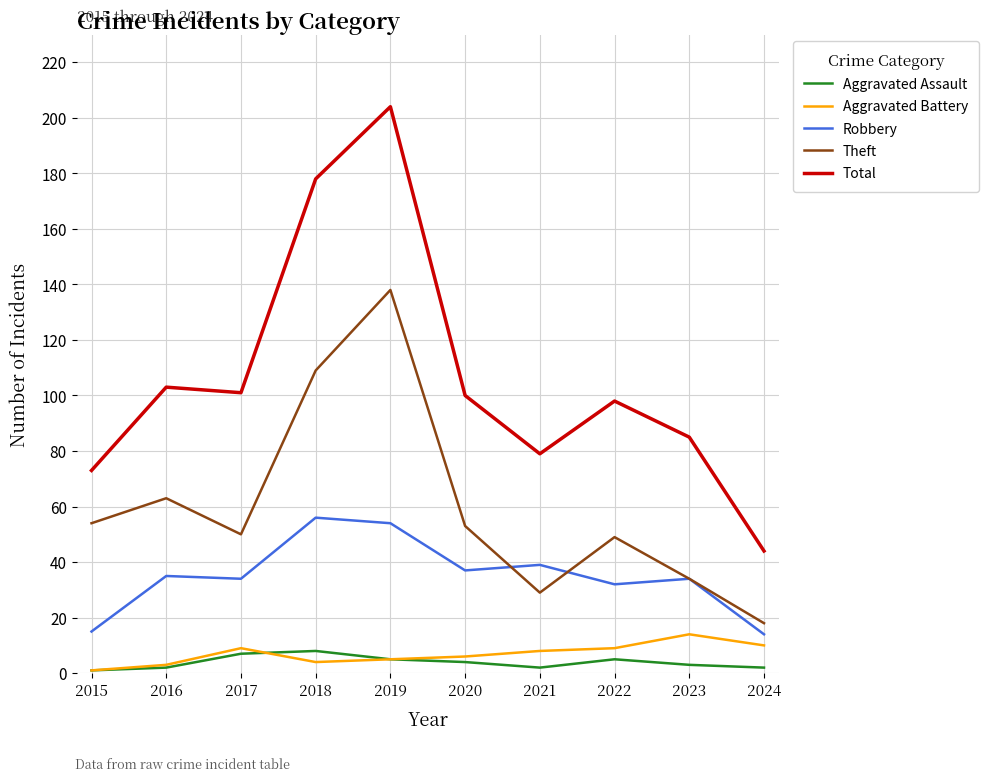

True or false: Robbery and Aggravated Assault cross at least once.

False